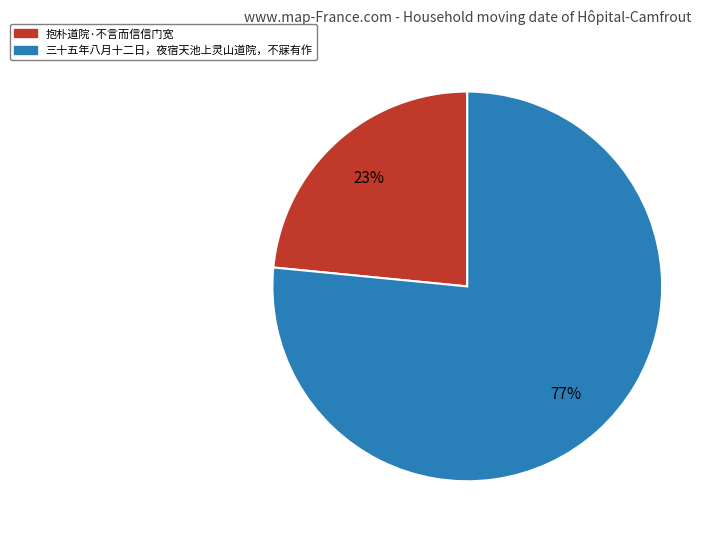

Is the sum of 抱朴道院·不言而信信门宽 and 三十五年八月十二日，夜宿天池上灵山道院，不寐有作 greater than half?

Yes